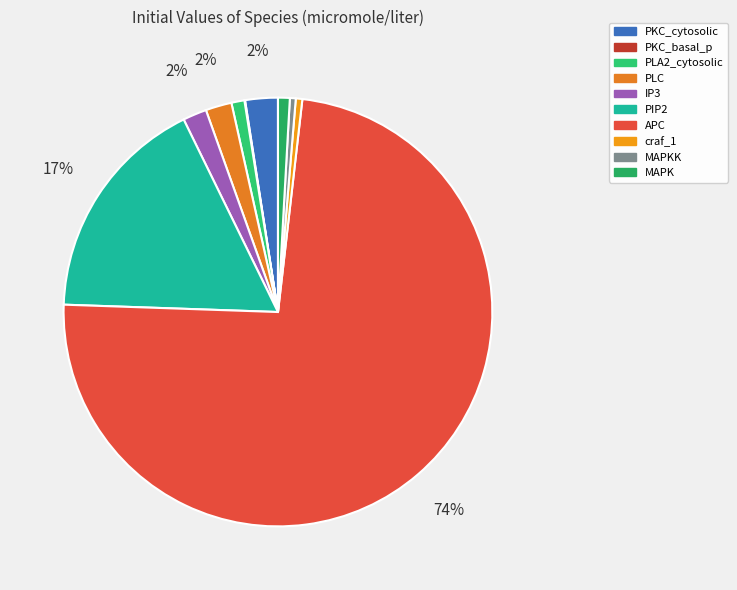

What is the largest slice in the pie chart?

APC